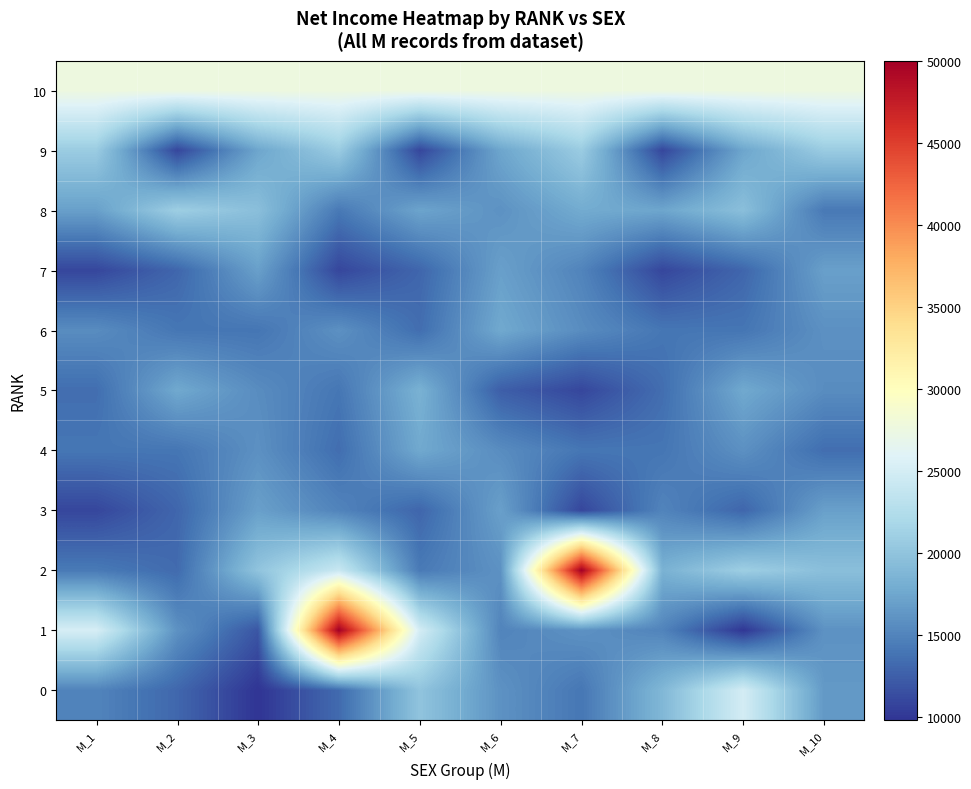

At how many categories does at least one series exceed 44022?

2